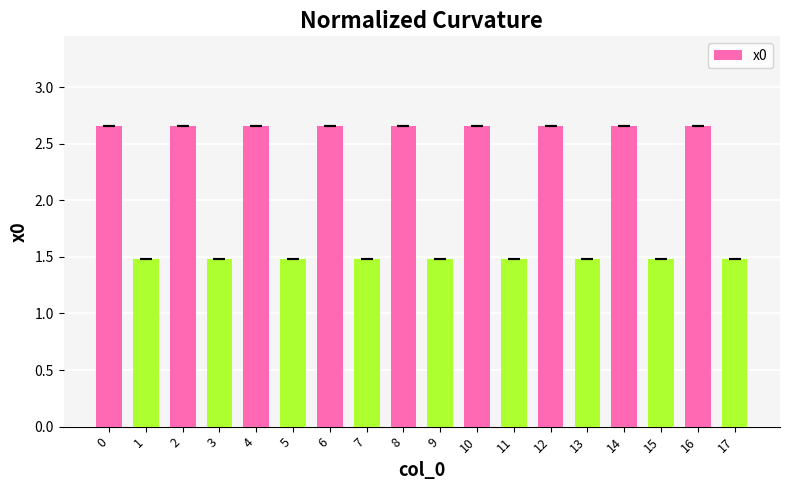

What is the minimum value shown in the chart?

1.5